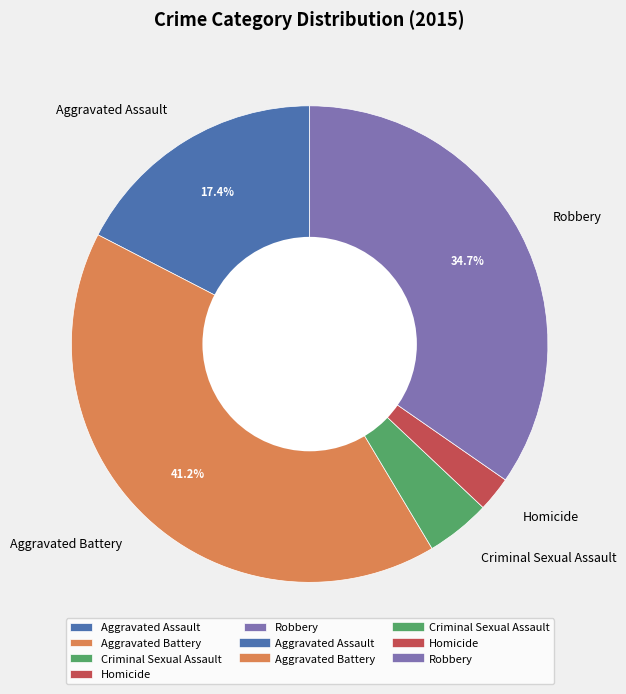

Between Criminal Sexual Assault and Aggravated Assault, which is larger?

Aggravated Assault